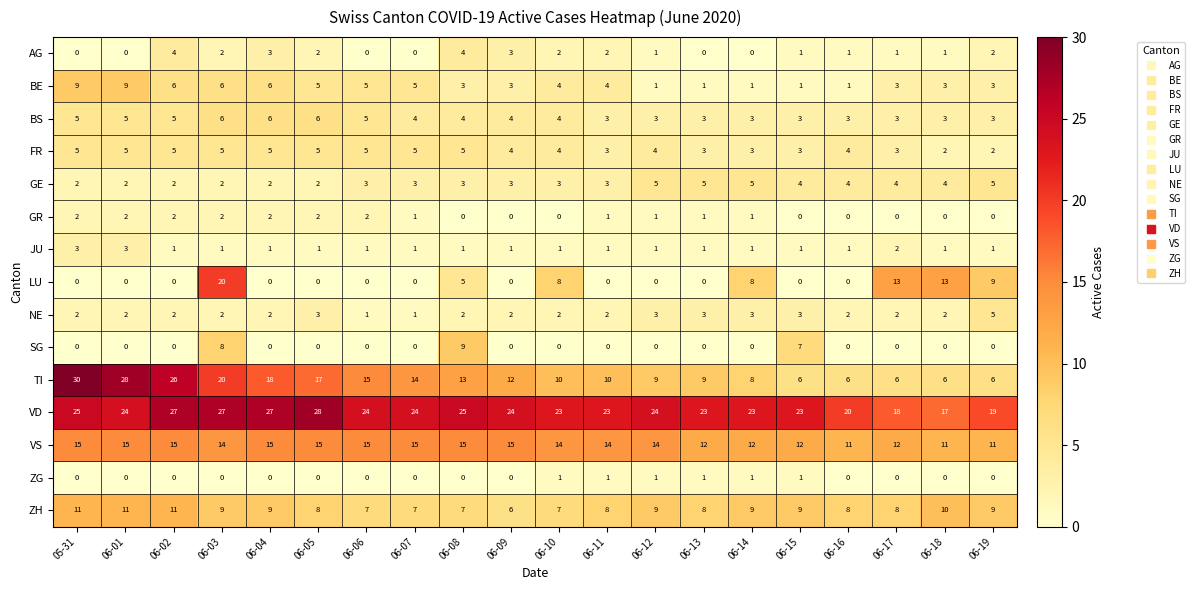

What is the difference between the highest and lowest values at 06-12?

24